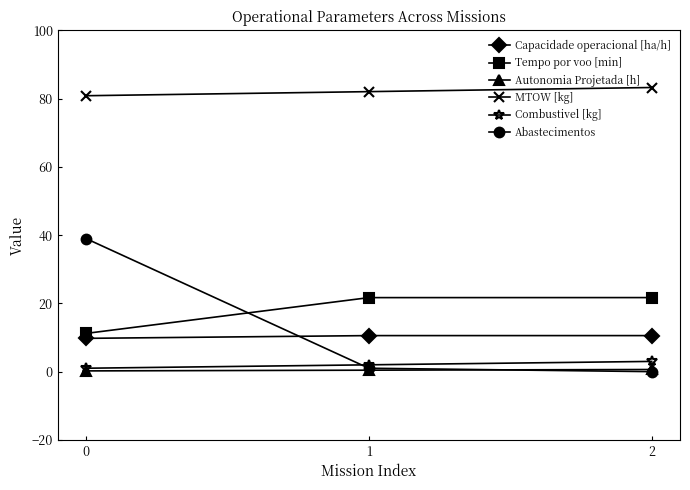

Is the value of Abastecimentos at 2 greater than the value of MTOW [kg] at 2?

No